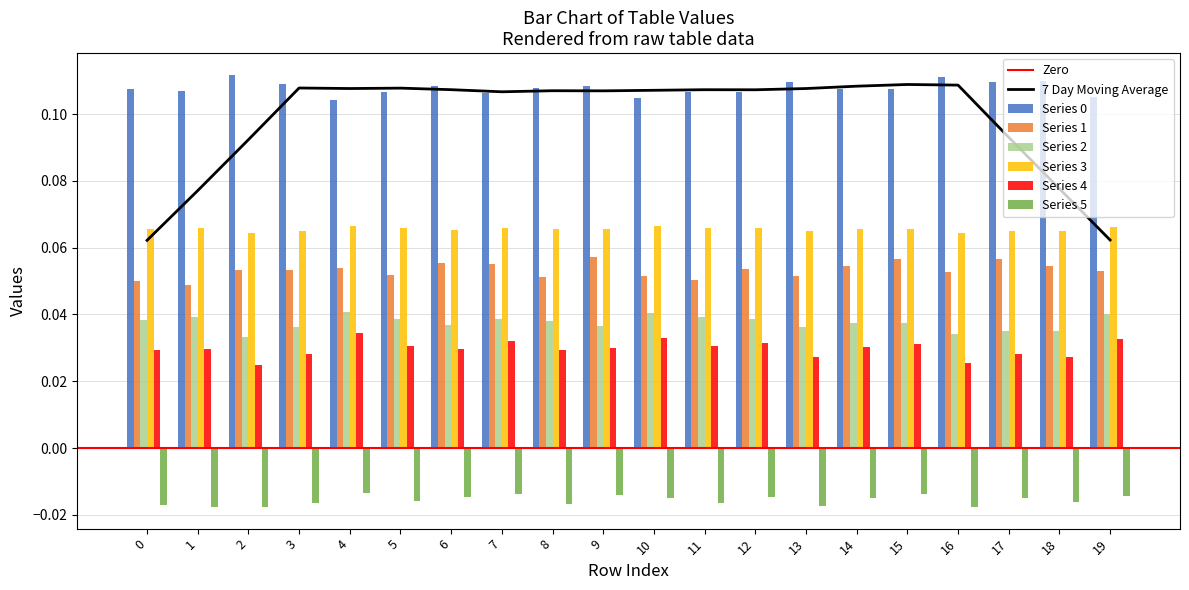

Which label corresponds to the largest value in the chart?

2